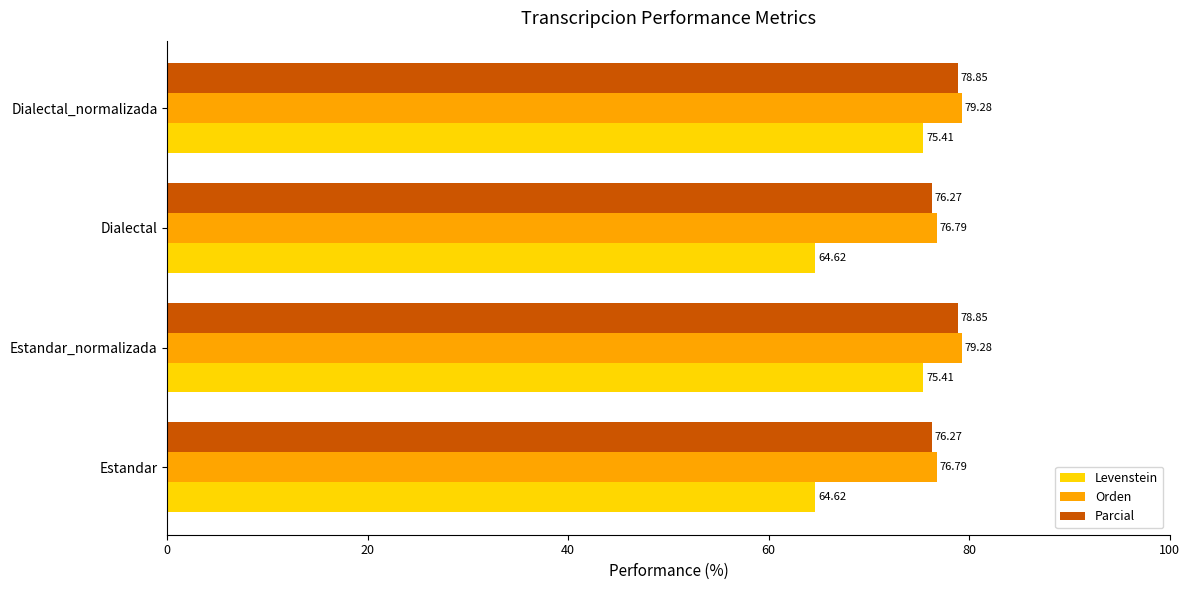

What is the sum of all Levenstein values?

280.1